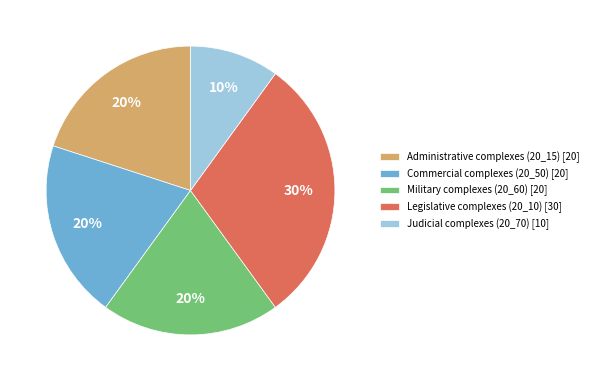

Do Judicial complexes (20_70) and Administrative complexes (20_15) together represent more than half of the pie?

No